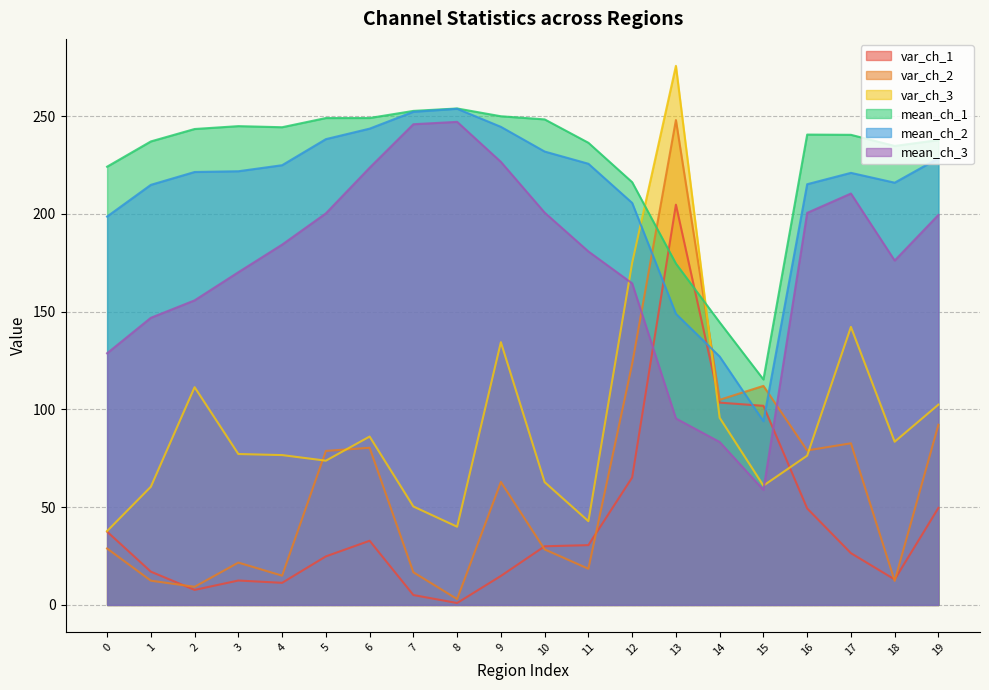

True or false: var_ch_3 has more than 0 points higher than both neighbors.

True